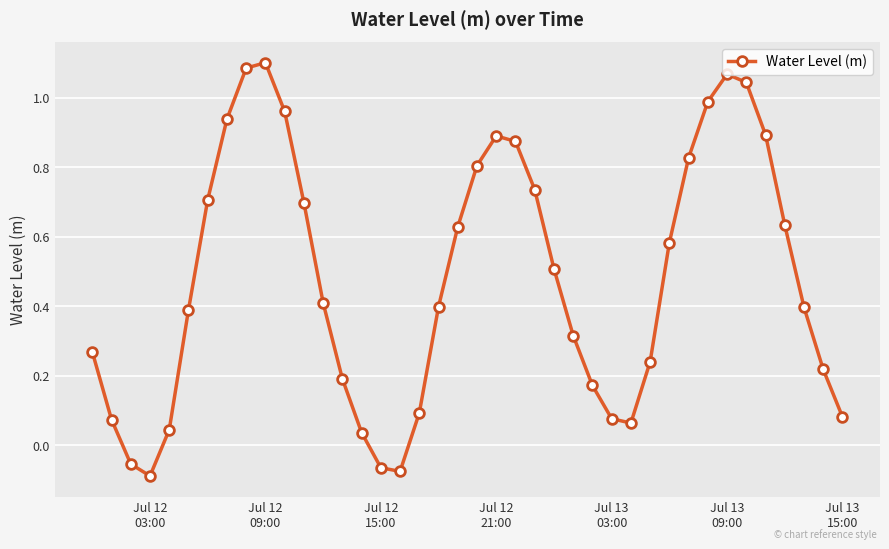

What is the difference between the second highest and second lowest values?

1.2